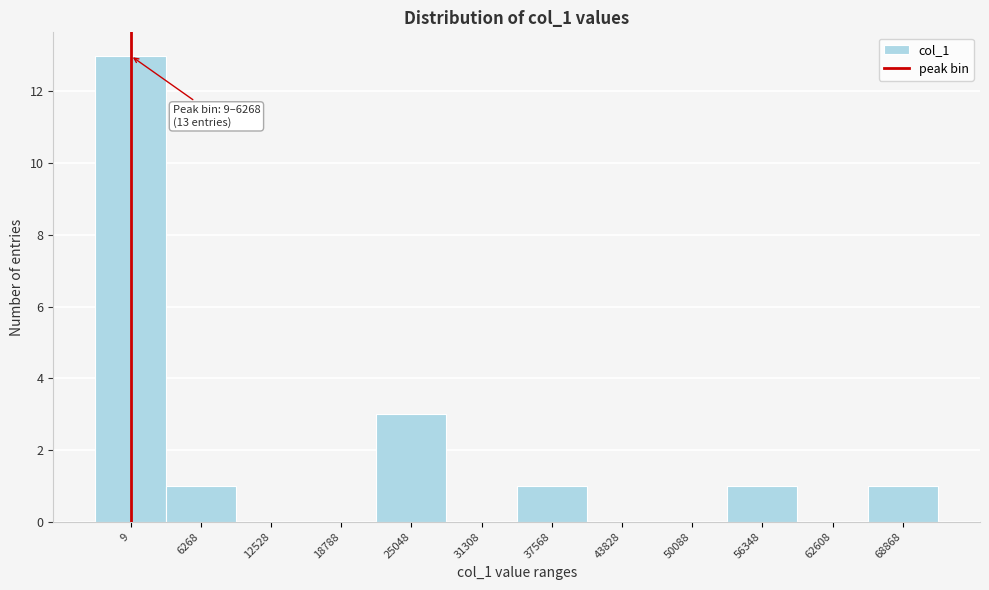

Reading left to right, transcribe all the data shown in this chart.

9=13	6268=1	12528=0	18788=0	25048=3	31308=0	37568=1	43828=0	50088=0	56348=1	62608=0	68868=1